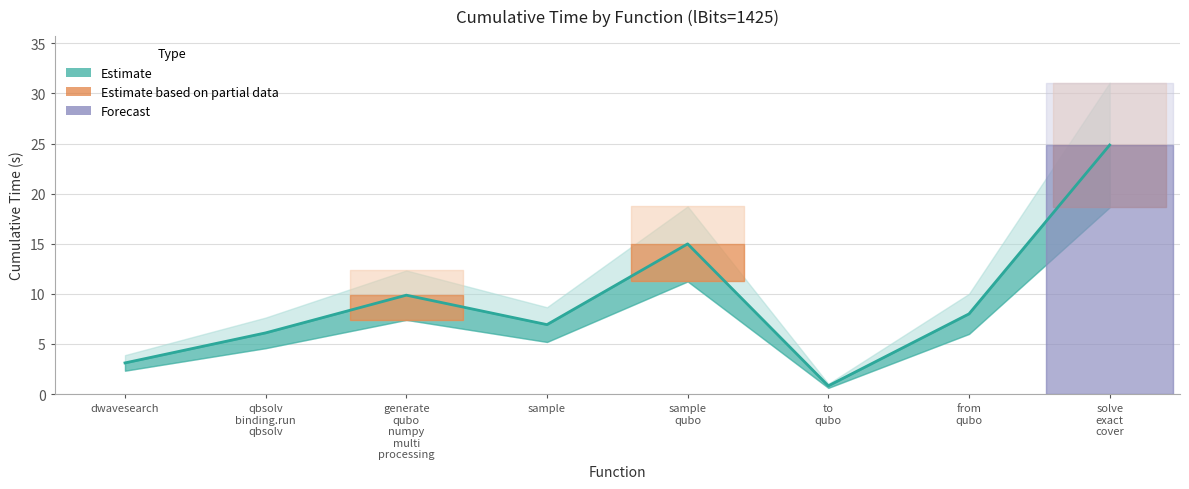

Read the value at to
qubo.

0.8